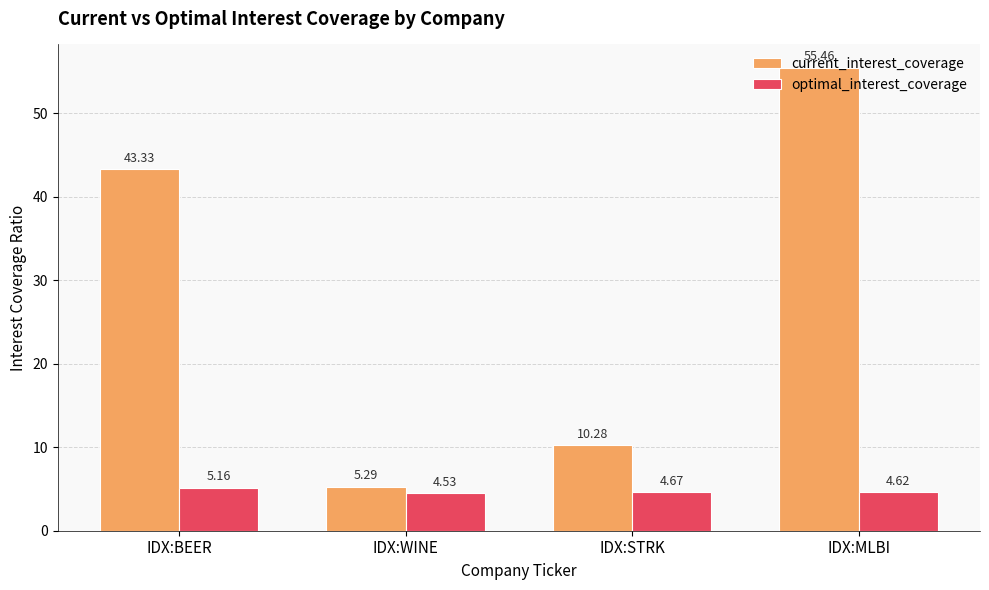

What are all the series names shown in the legend?

current_interest_coverage, optimal_interest_coverage